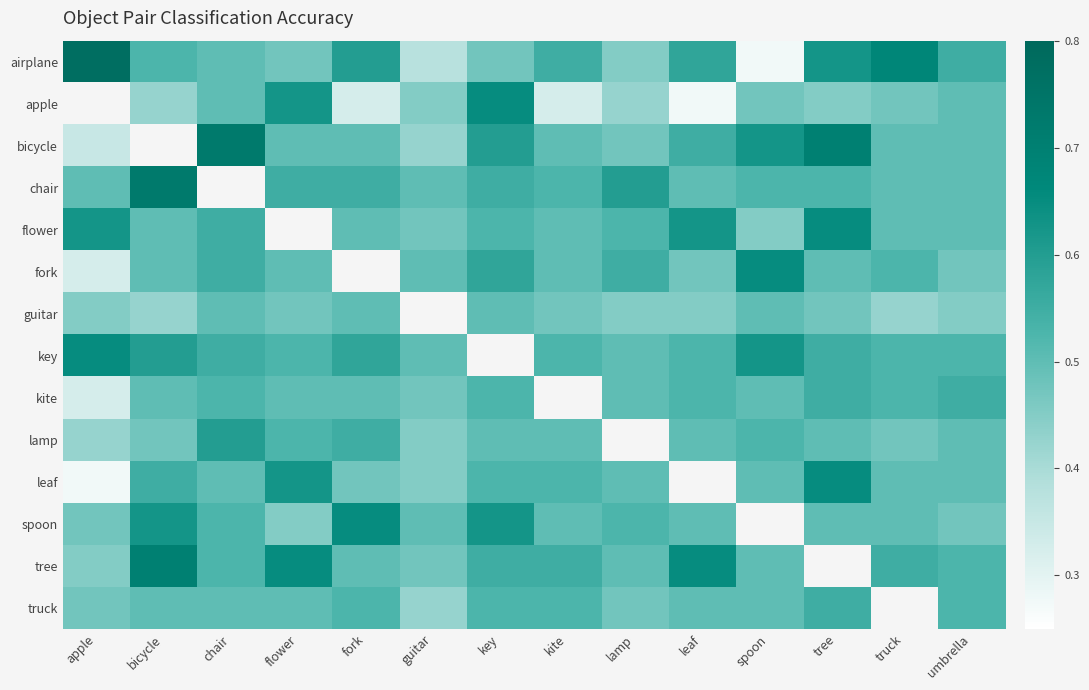

The value of kite at leaf is 0.5. True or false?

True